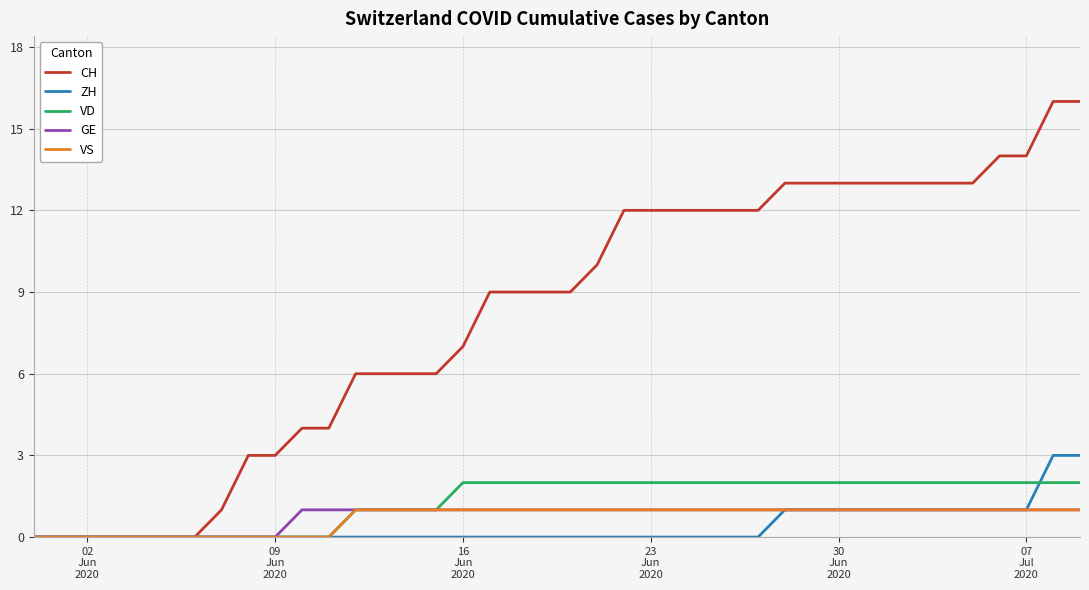

Which series has the widest spread of values?

CH